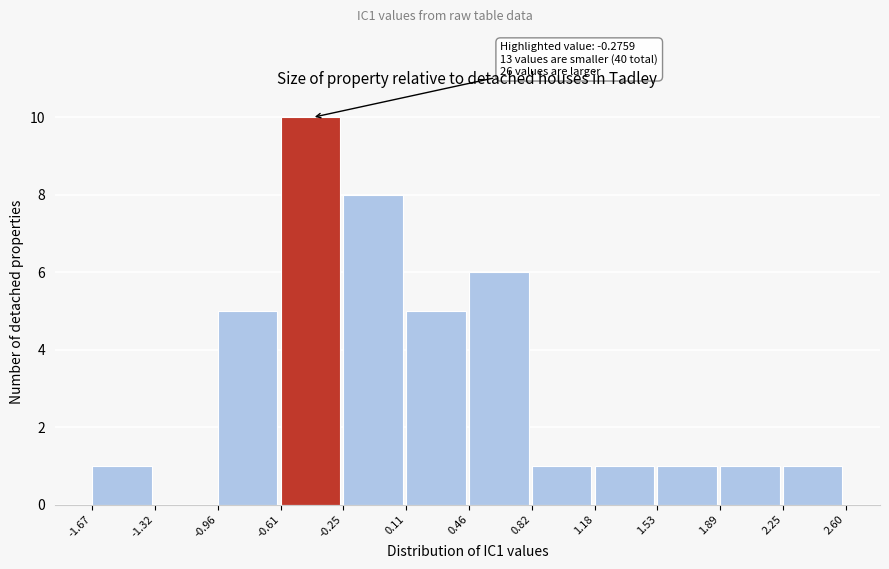

Which range on the x-axis has the tallest bar?

-0.61 to -0.25